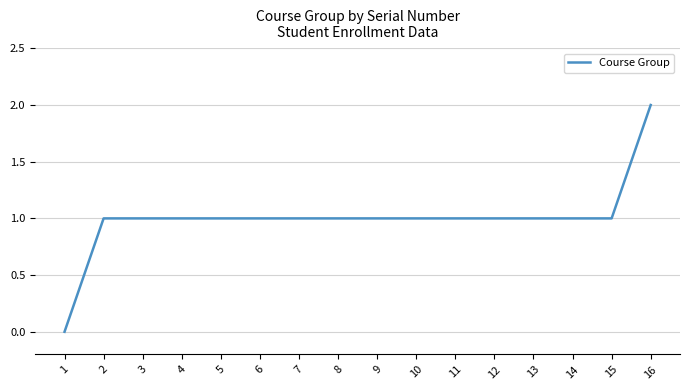

What is the ratio of the value at 3 to the value at 7?

1.0